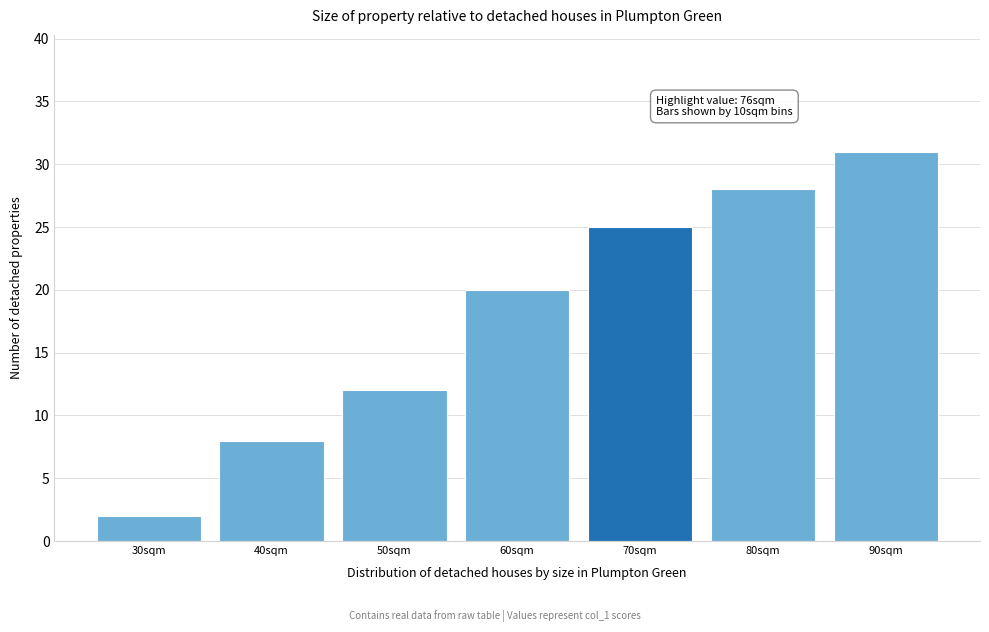

Reading left to right, extract all data points from this chart.

30sqm=2	40sqm=8	50sqm=12	60sqm=20	70sqm=25	80sqm=28	90sqm=31